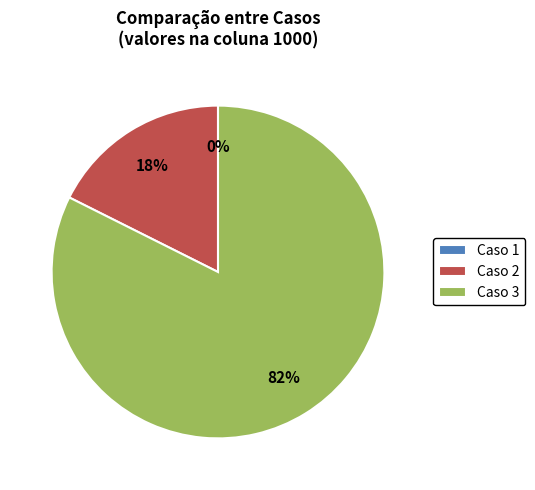

Count the number of slices in the pie.

3